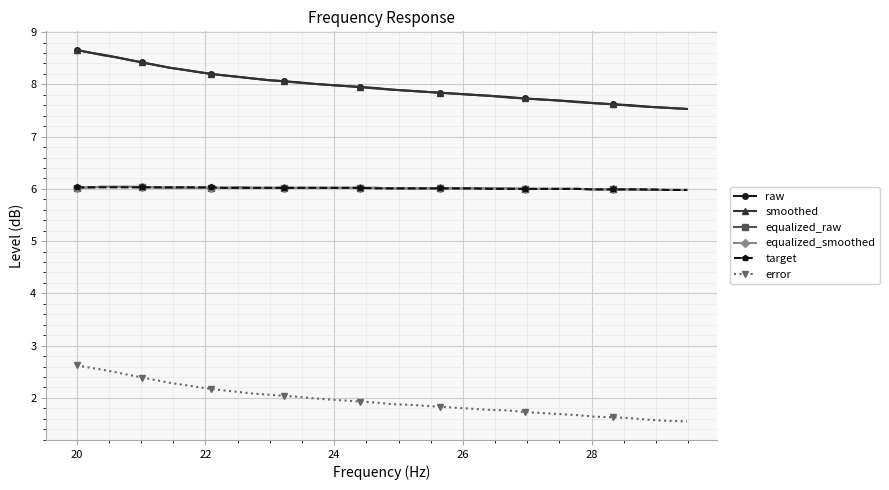

What is the difference between the maximum and minimum values in the smoothed series?

1.1